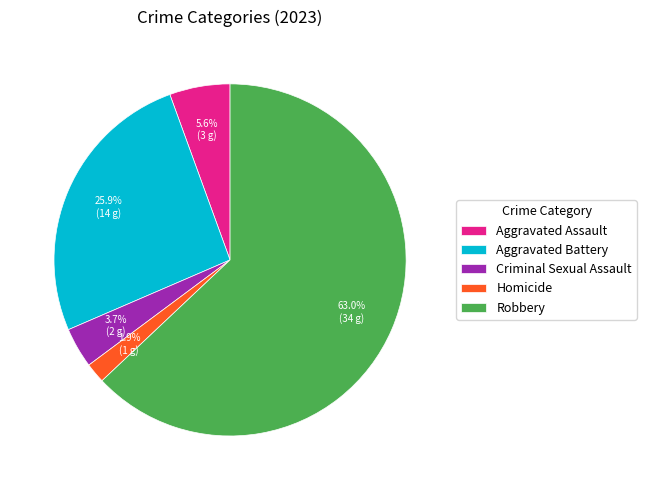

To the nearest percent, what is the combined percentage of Homicide and Aggravated Assault?

7%